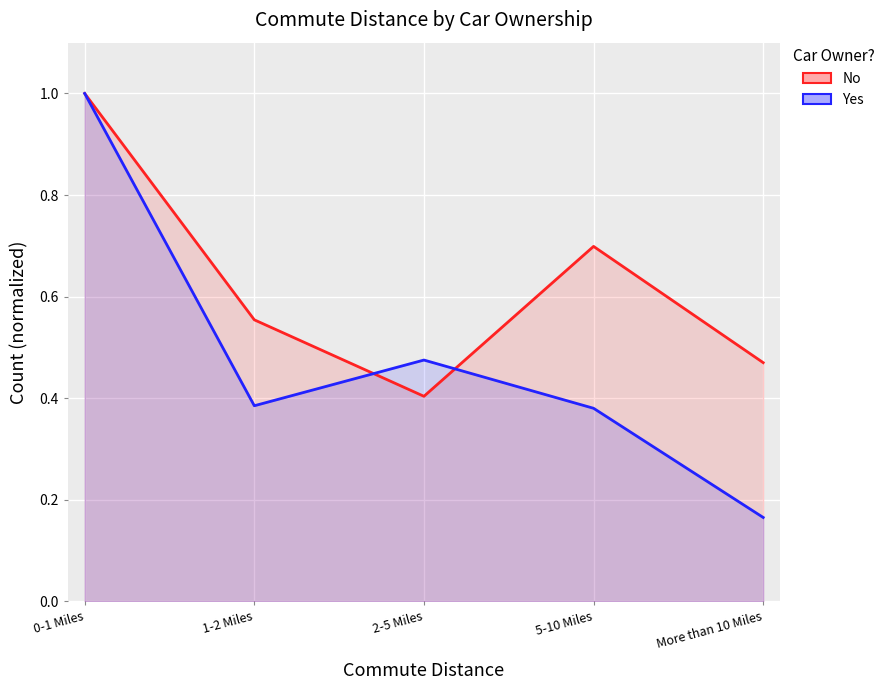

Reading left to right, what are all the values shown in this chart?

No: 0-1 Miles=1.0	1-2 Miles=0.6	2-5 Miles=0.4	5-10 Miles=0.7	More than 10 Miles=0.5
Yes: 0-1 Miles=1.0	1-2 Miles=0.4	2-5 Miles=0.5	5-10 Miles=0.4	More than 10 Miles=0.2